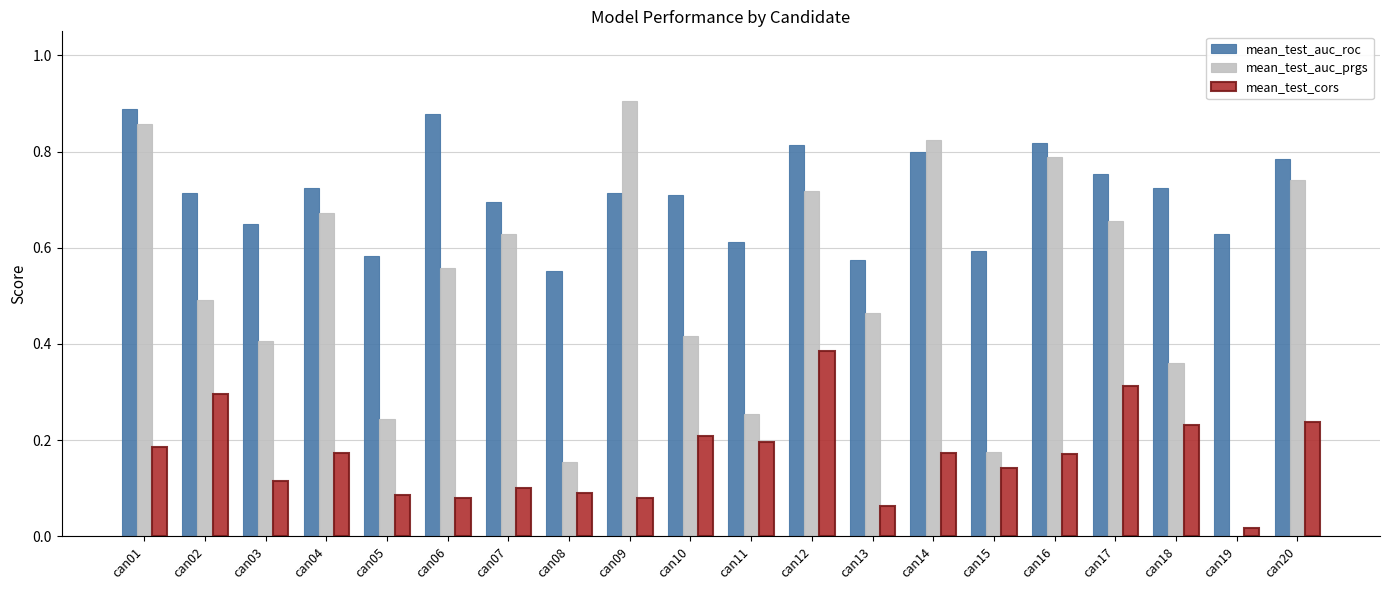

What is the total value across all series at can20?

1.8